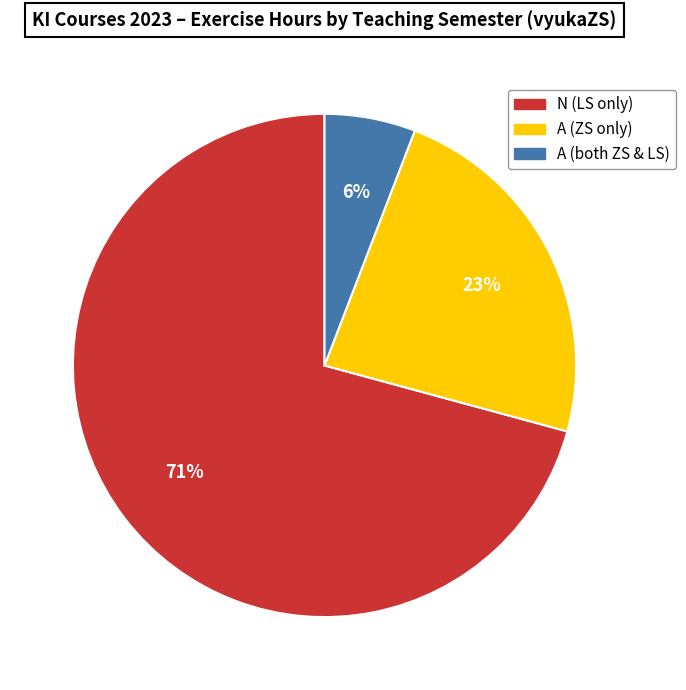

To the nearest percent, what is the average slice percentage?

33%